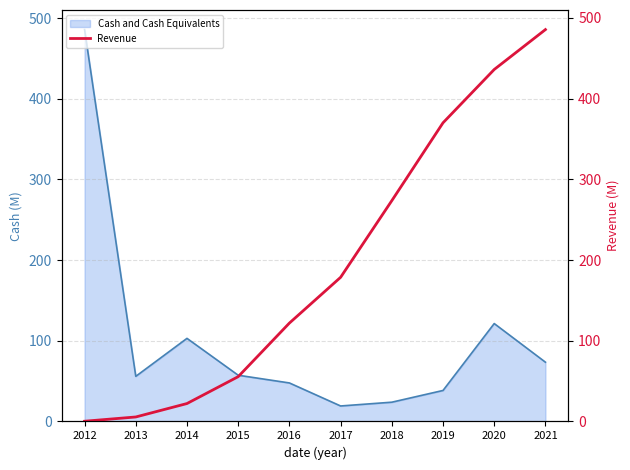

Reading left to right, what are all the values shown in this chart?

0.3	5.6	22.2	55.5	121.9	178.6	273.6	370.1	436.2	485.6